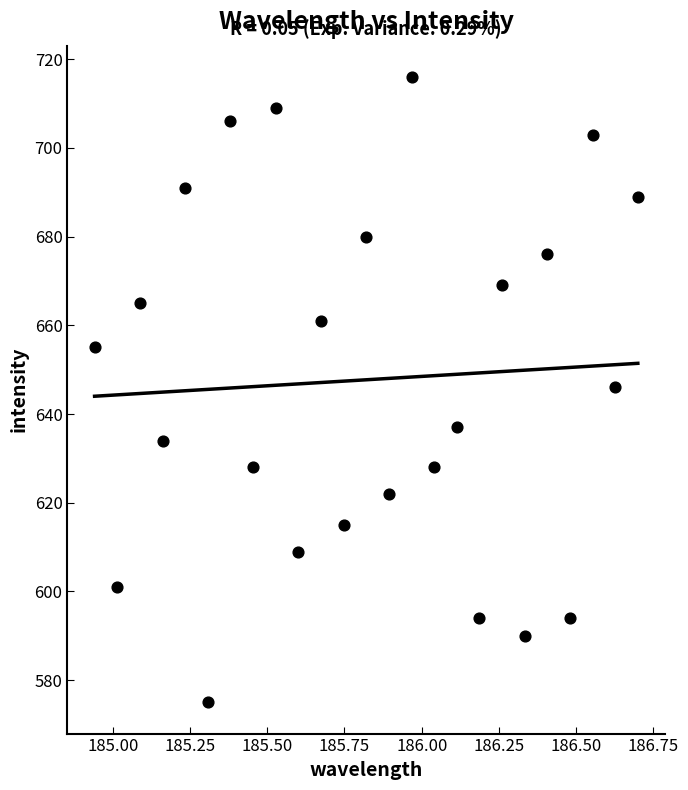

What is the range of Y values (max minus min)?

141